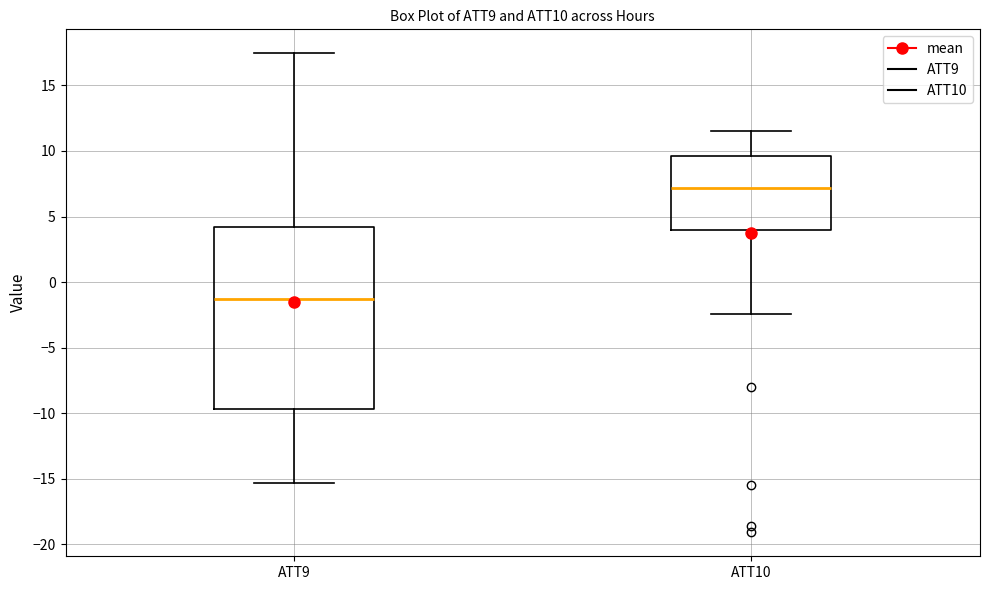

Reading left to right, read every box against the y-axis: the position of its median line, the range the box covers, and the ends of its whiskers. The values are not printed on the chart, so give them approximately, as read against the axis.

ATT9: median -1.5, box -9.5 to 4.0, whiskers -15.5 to 17.5
ATT10: median 7.0, box 4.0 to 9.5, whiskers -2.5 to 11.5